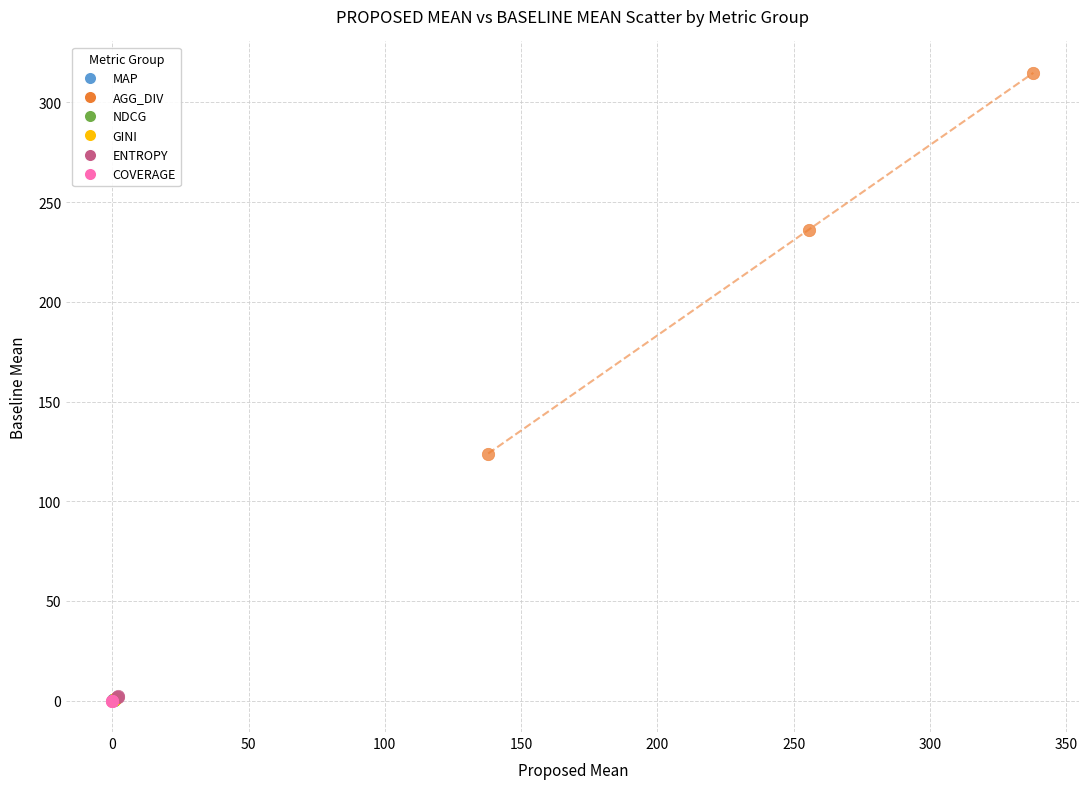

What are all the series names shown in the legend?

MAP, AGG_DIV, NDCG, GINI, ENTROPY, COVERAGE